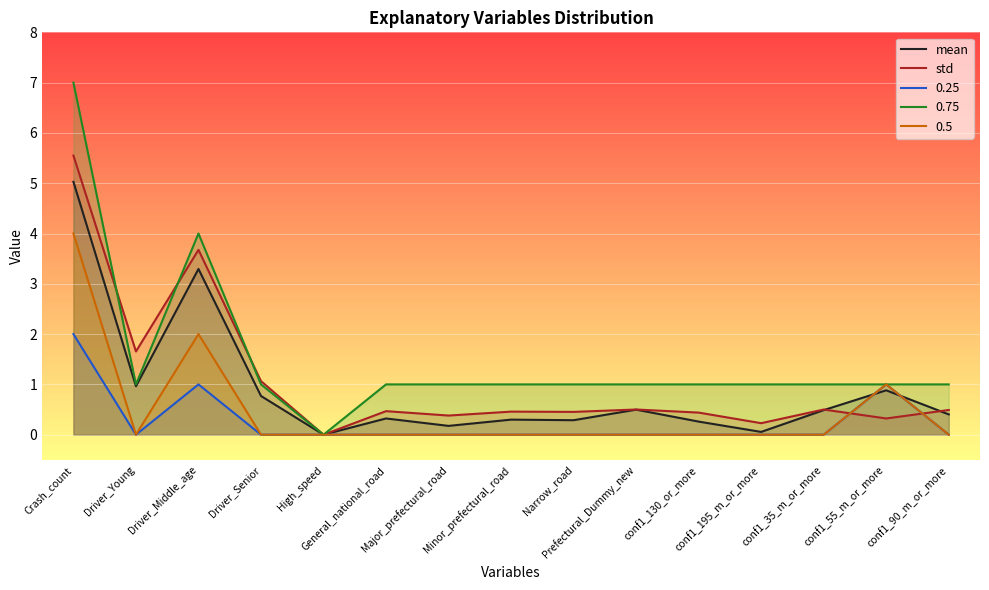

The std series shows 1.0 at Driver_Young. True or false?

False